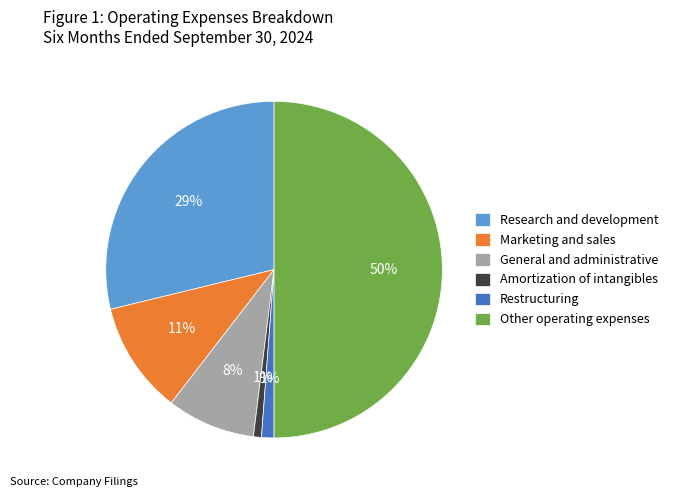

Combined, do Marketing and sales and Amortization of intangibles account for over 50%?

No